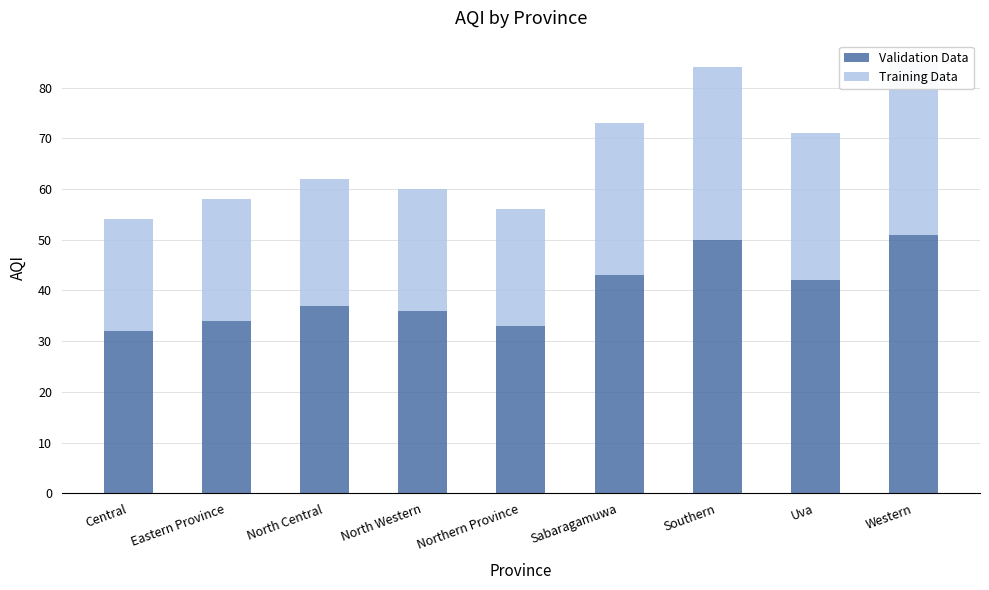

At how many categories does at least one series exceed 42?

3